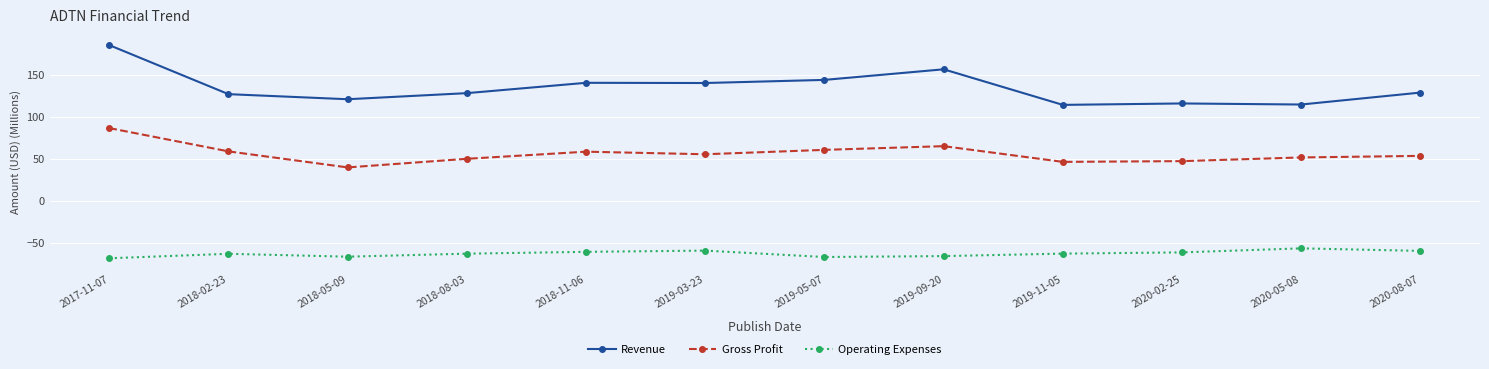

What is the greatest value displayed?

185.1